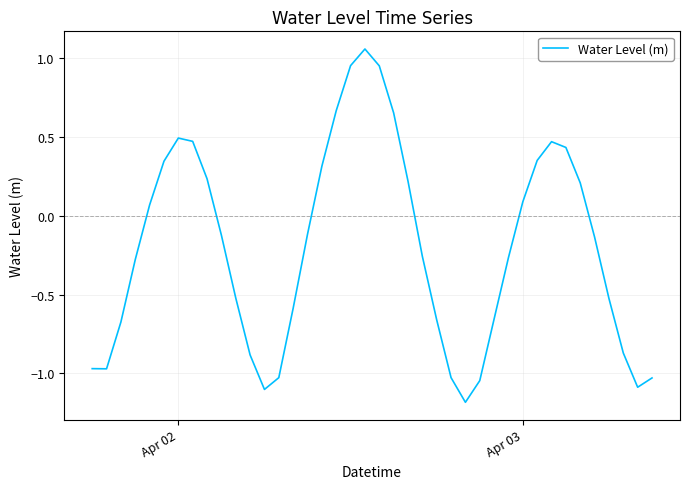

What is the smallest value displayed?

-1.2